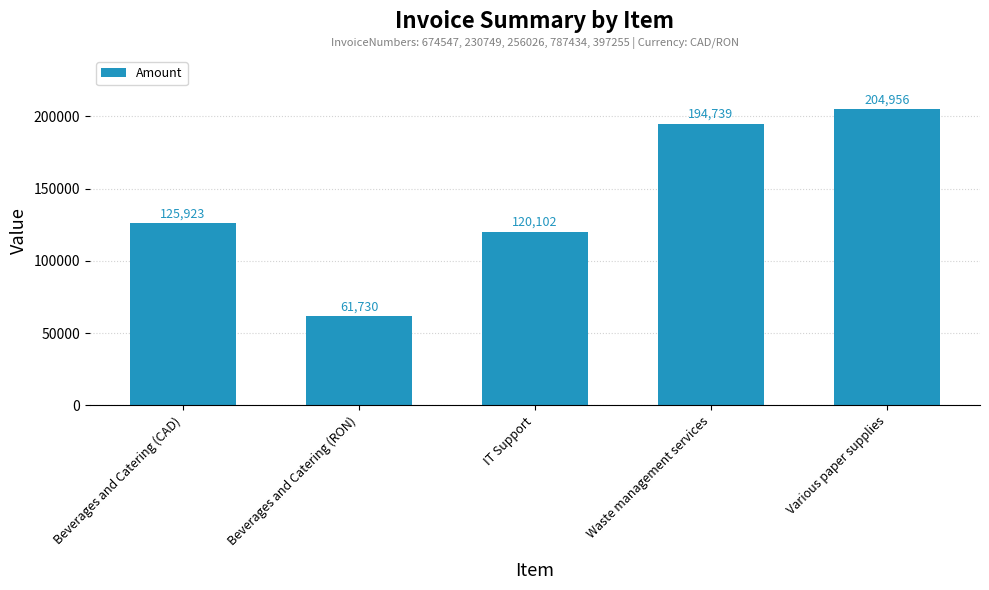

Reading left to right, what are all the values shown in this chart?

Beverages and Catering (CAD)=125923	Beverages and Catering (RON)=61730	IT Support=120102	Waste management services=194739	Various paper supplies=204956